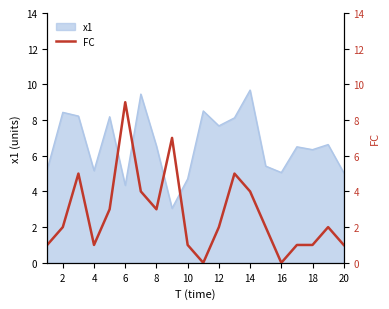

The x1 series shows 4.3 at 6. True or false?

True